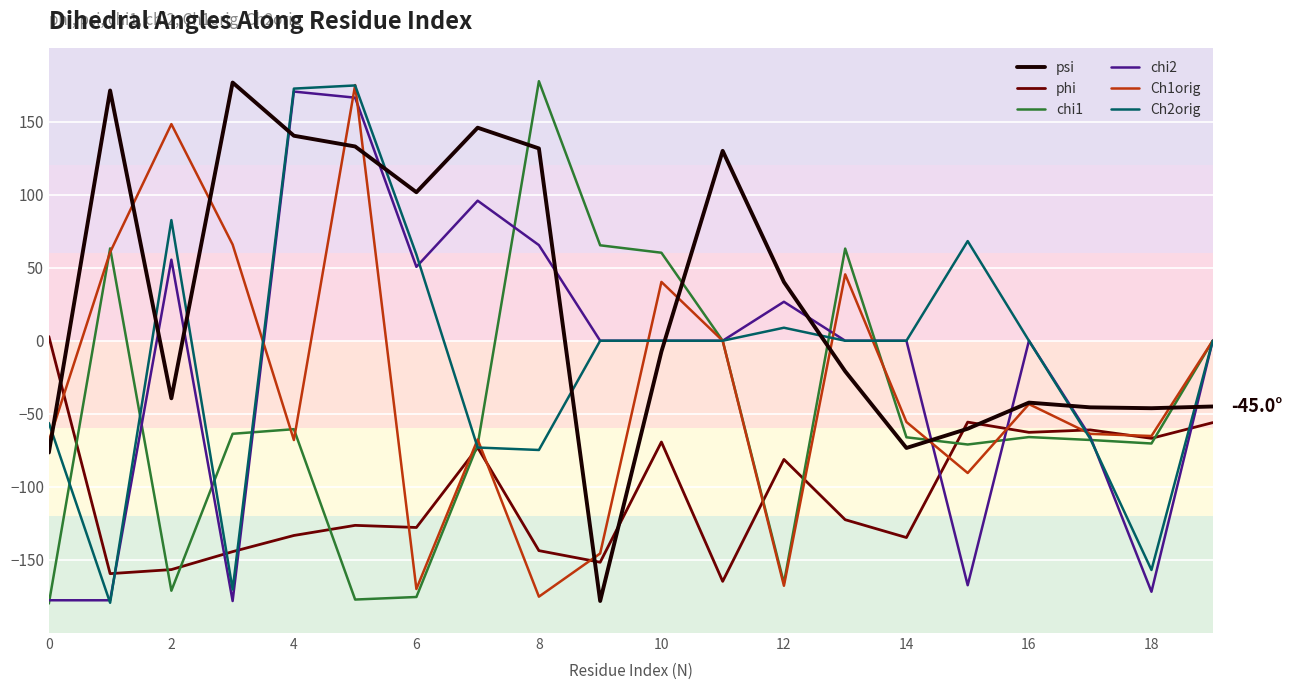

Which series has the largest total across all categories?

psi